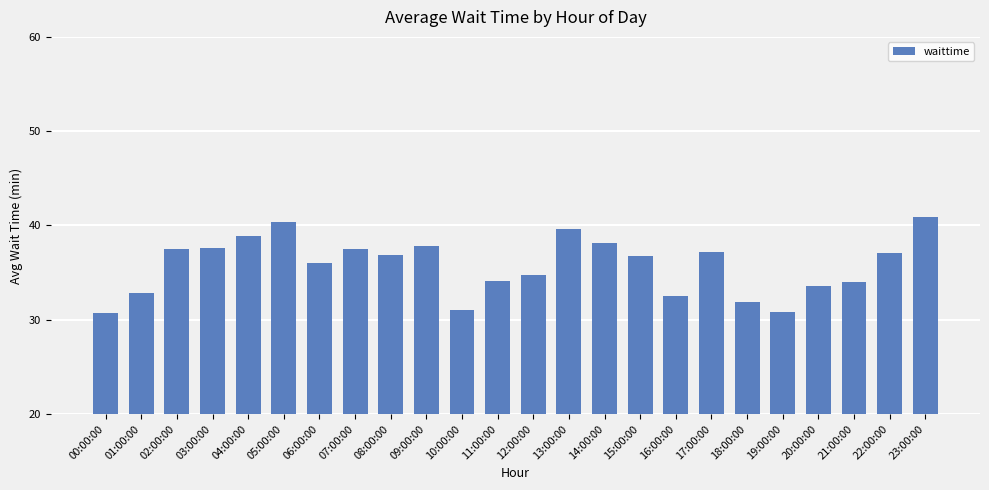

What is the label of the 10th bar from the right?

14:00:00